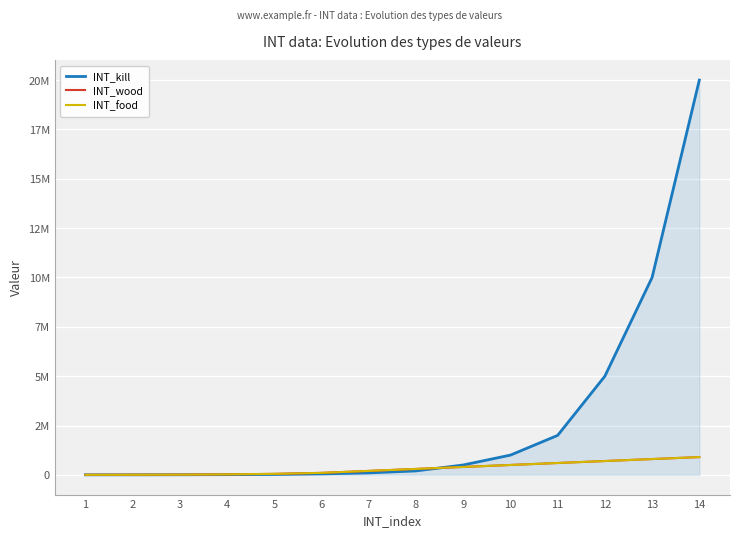

The value of INT_kill at 5 is 20000. True or false?

True